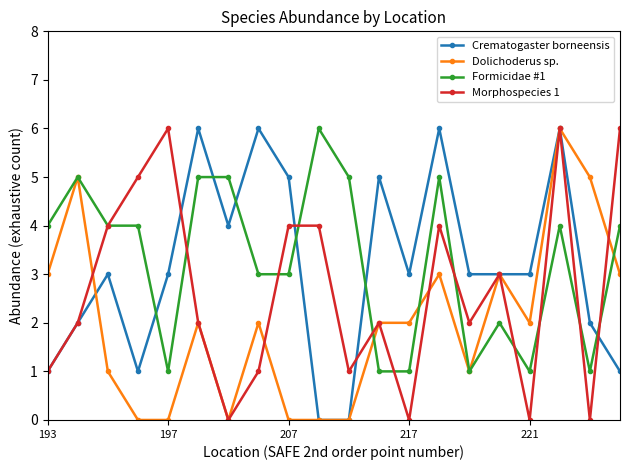

What is the greatest value displayed?

6